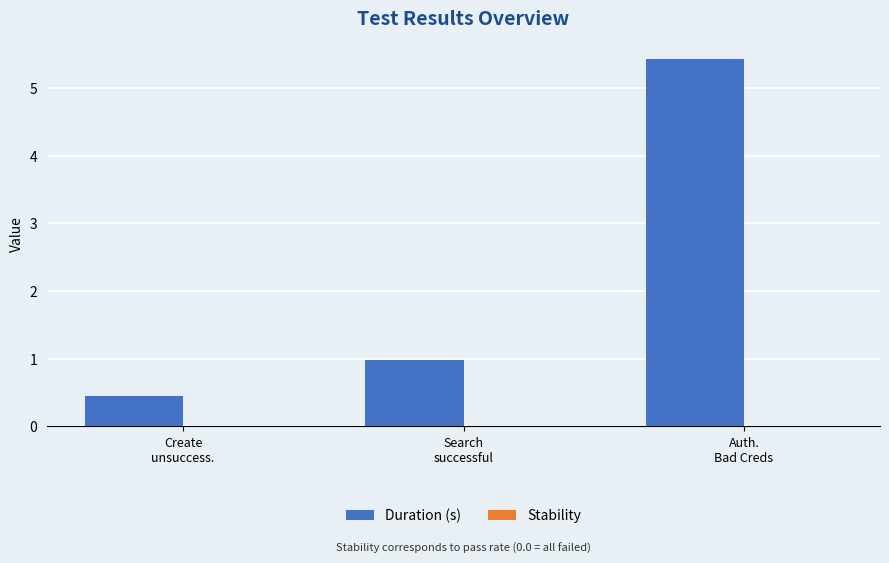

What is the average value?

2.3